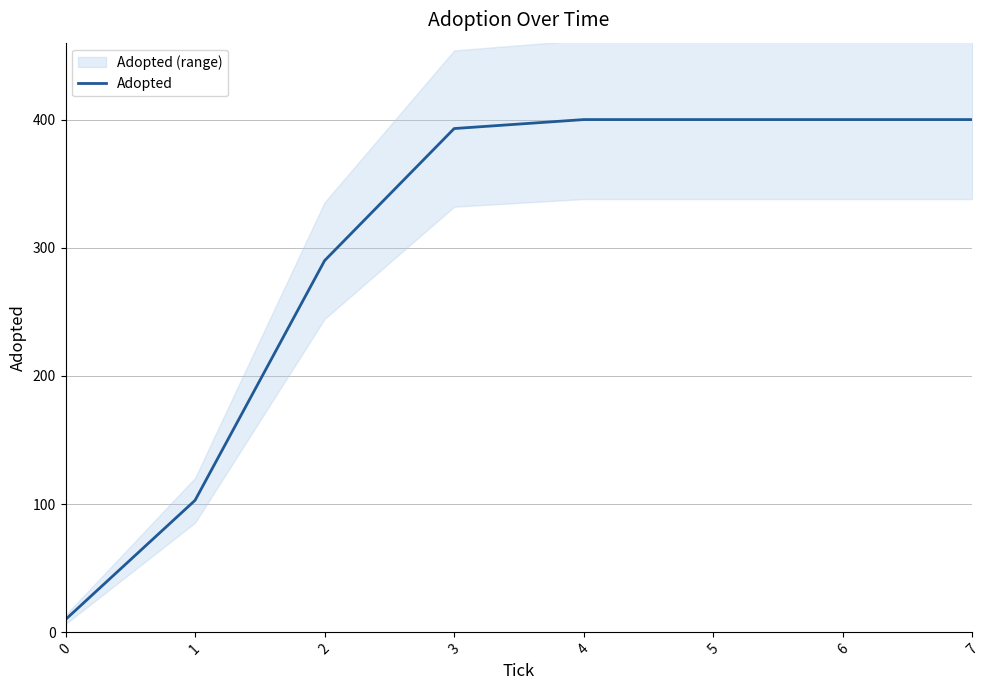

What is the value of the 8th point from the left?

400